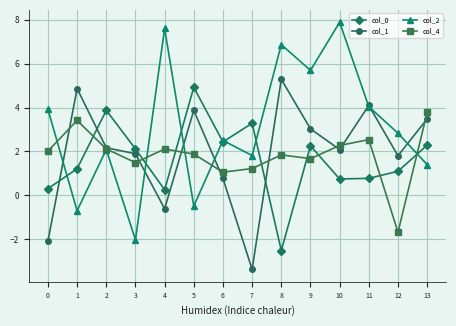

List the series in order of their peak value, highest first.

col_2, col_1, col_0, col_4